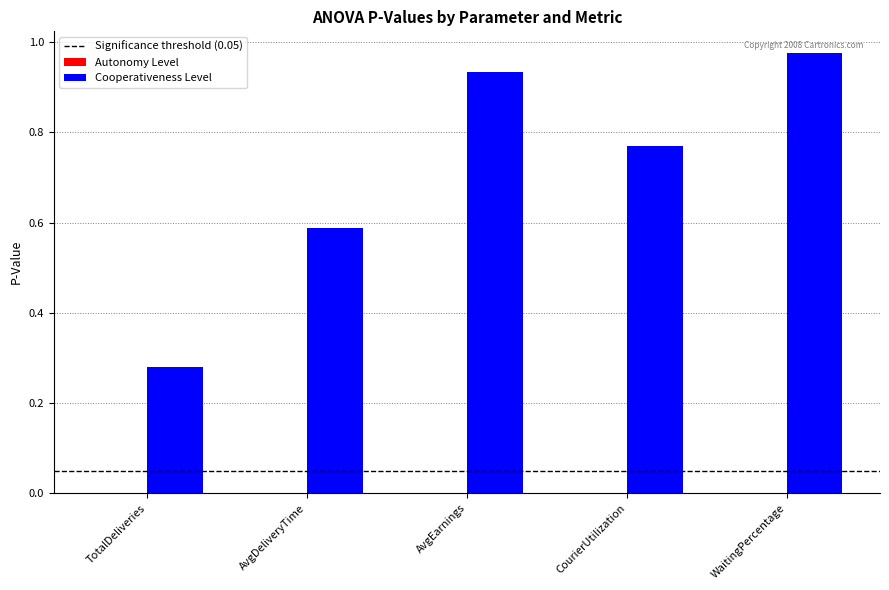

How many series are shown in this chart?

2